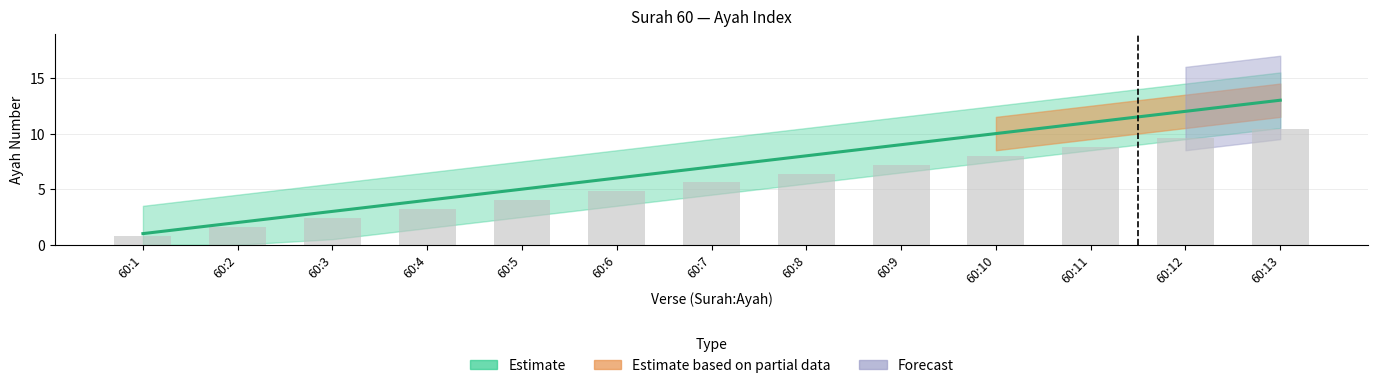

Reading left to right, extract all data points from this chart.

1	2	3	4	5	6	7	8	9	10	11	12	13